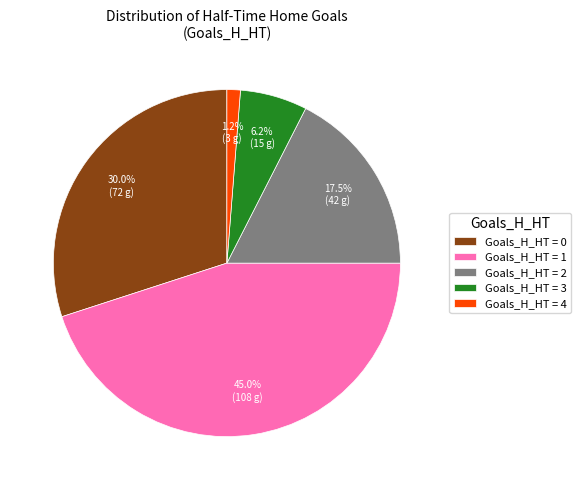

Which category has the biggest portion of the pie?

Goals_H_HT = 1